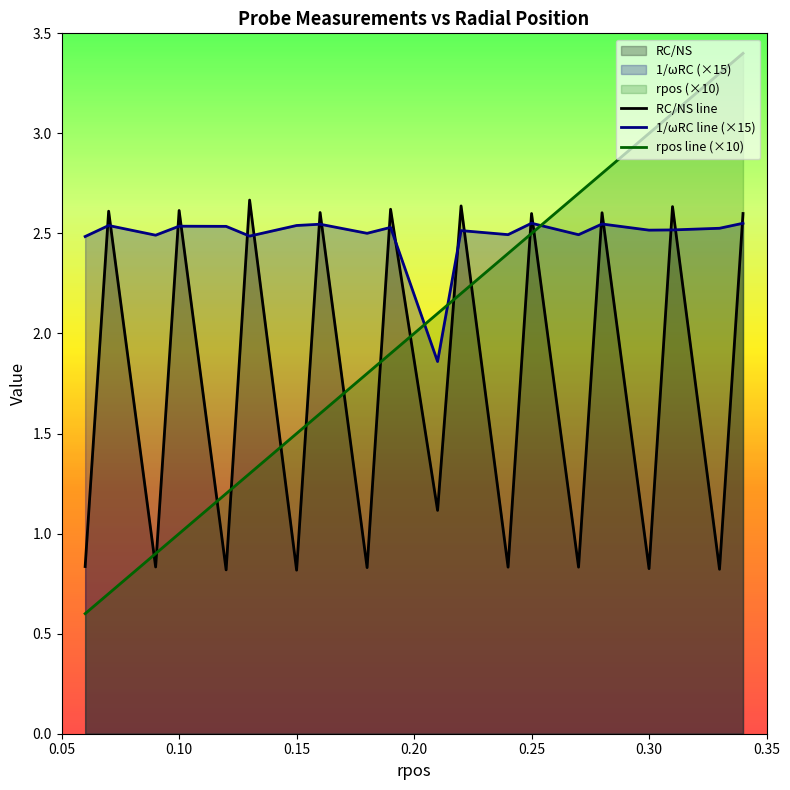

Does the chart display data point markers on the line(s)?

No